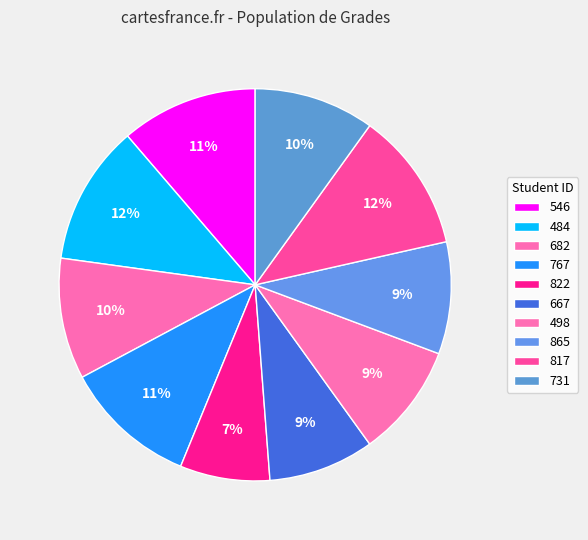

What percentage do 667 and 865 together represent?

18.0%